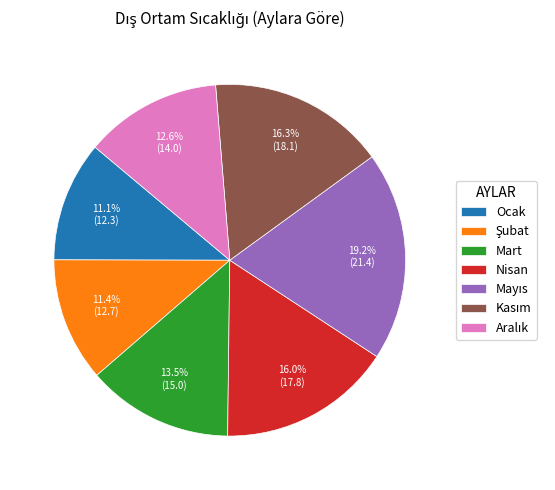

Does Ocak account for over 50% of the chart?

No